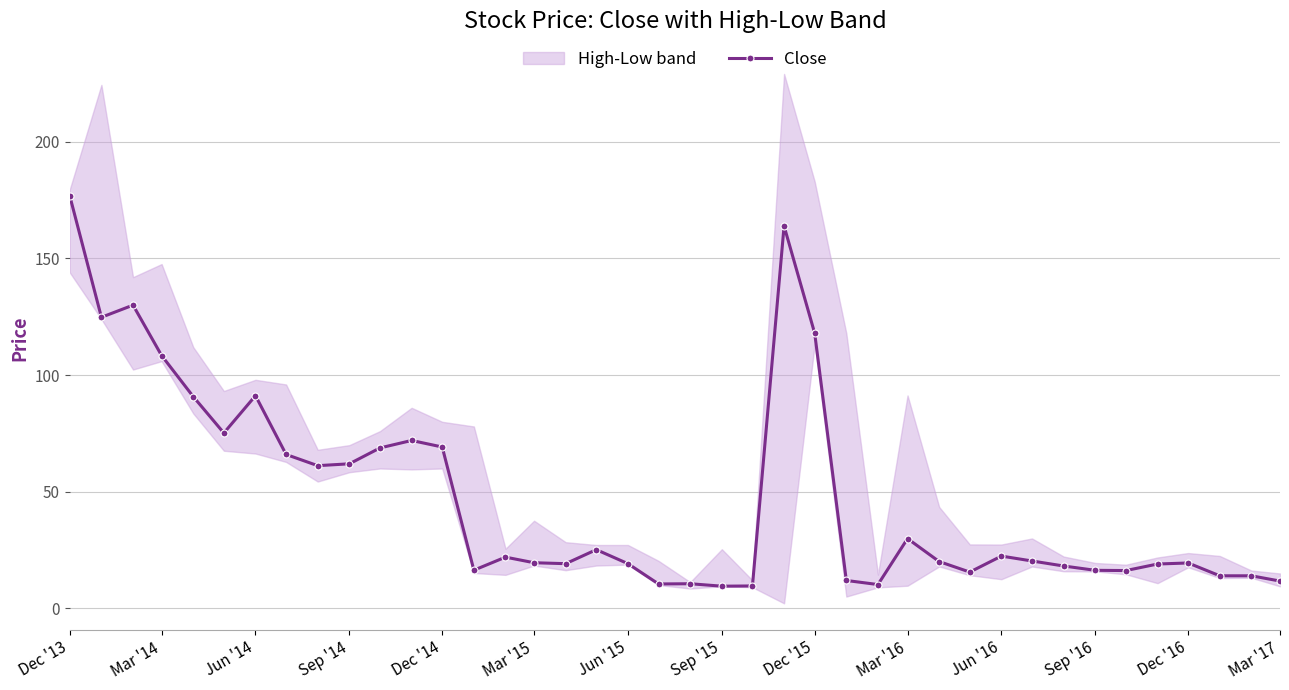

True or false: there are more than 0 points higher than both neighbors.

True